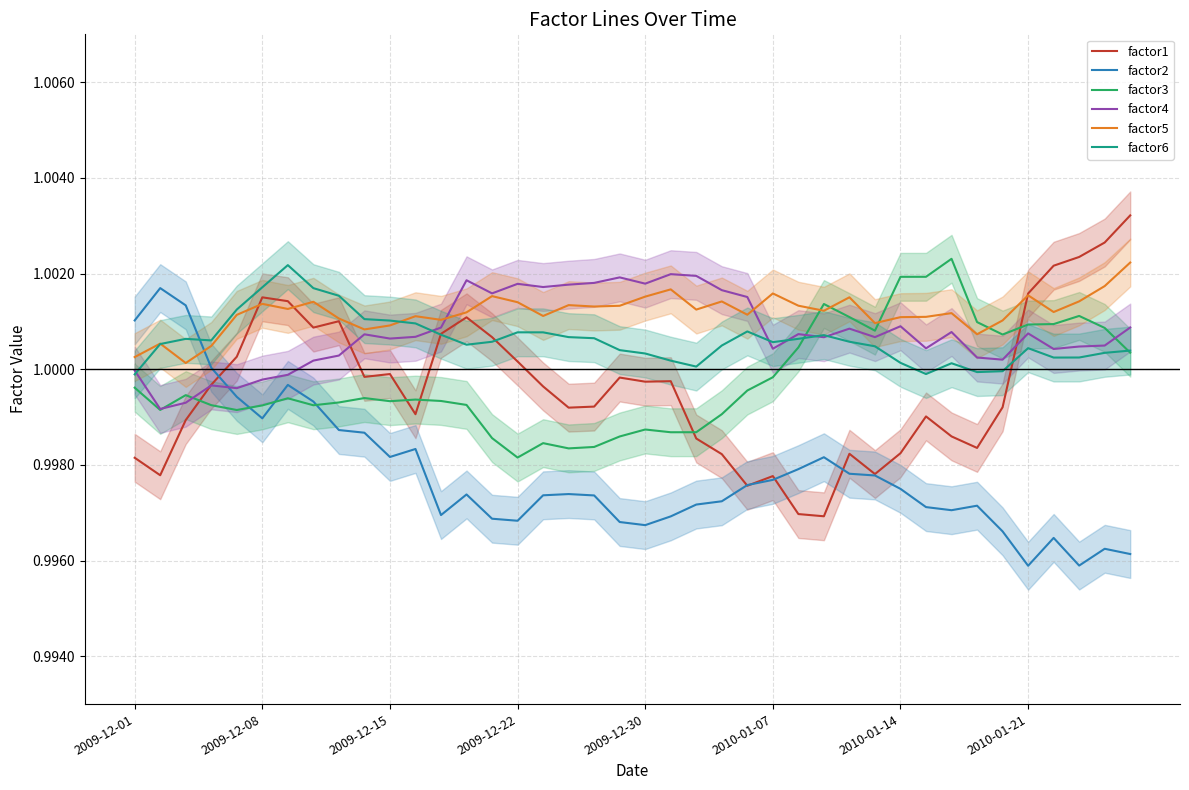

True or false: factor1 has a value of 1.0 at 38.

True